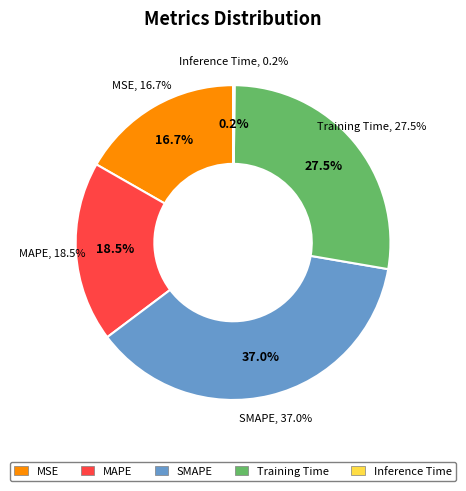

To the nearest percent, what percentage of the pie is MAPE?

19%